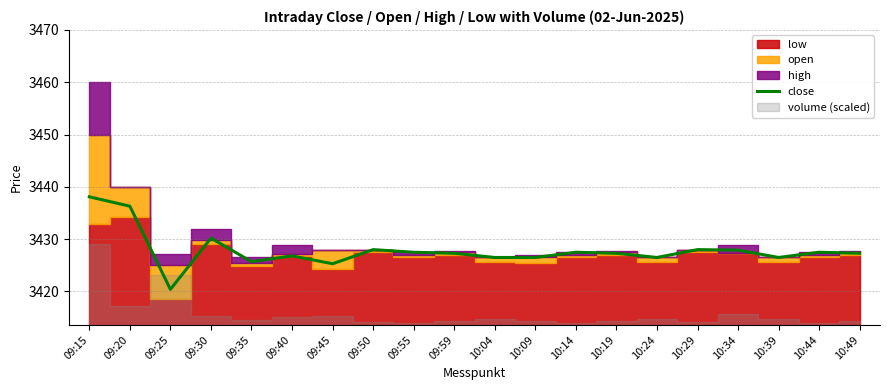

What is the average value?

3427.9